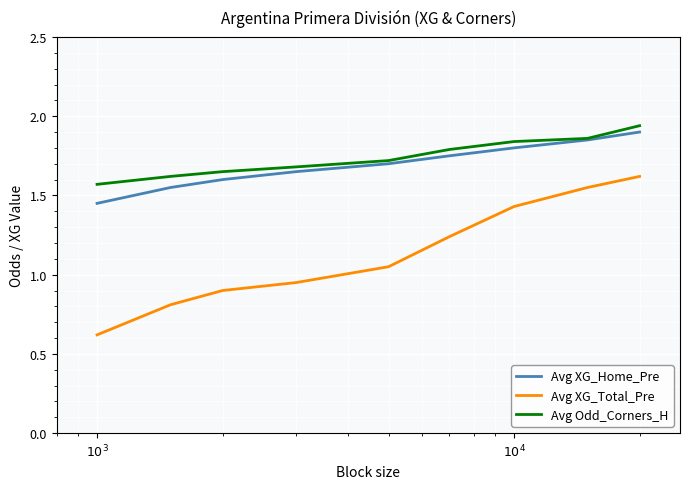

Rank the series by their maximum value, from lowest to highest.

Avg XG_Total_Pre, Avg XG_Home_Pre, Avg Odd_Corners_H